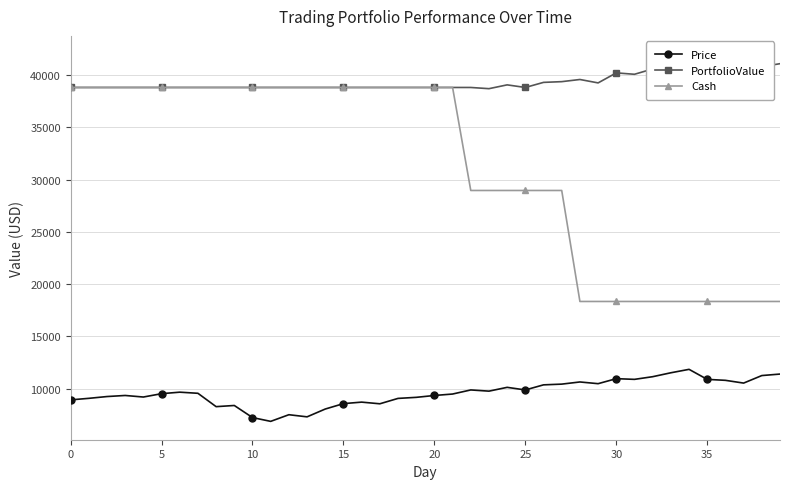

How many distinct data groups are displayed?

3